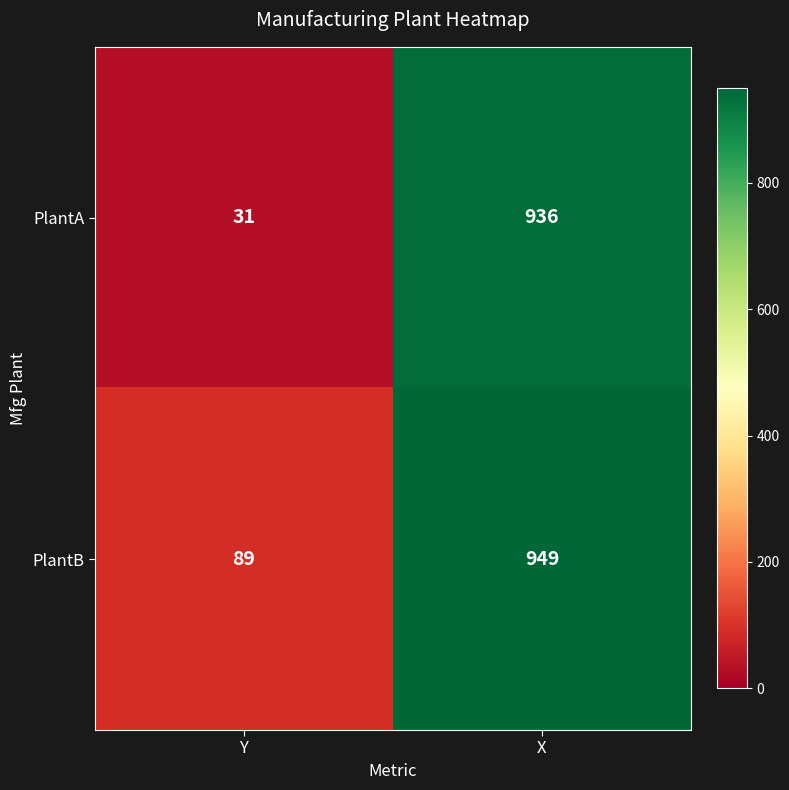

Reading left to right, extract all data points from this chart.

PlantA: 31	936
PlantB: 89	949